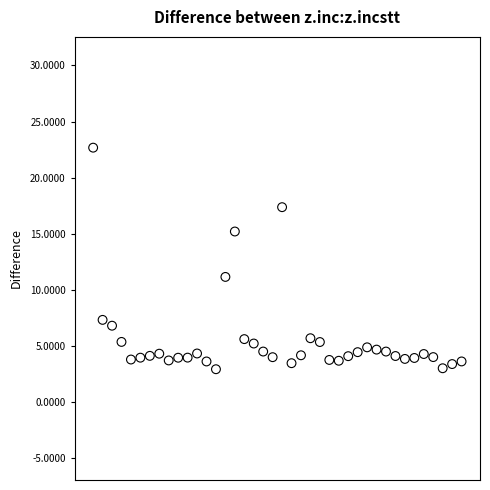

What Y value in the scatter plot is closest to 12?

11.1